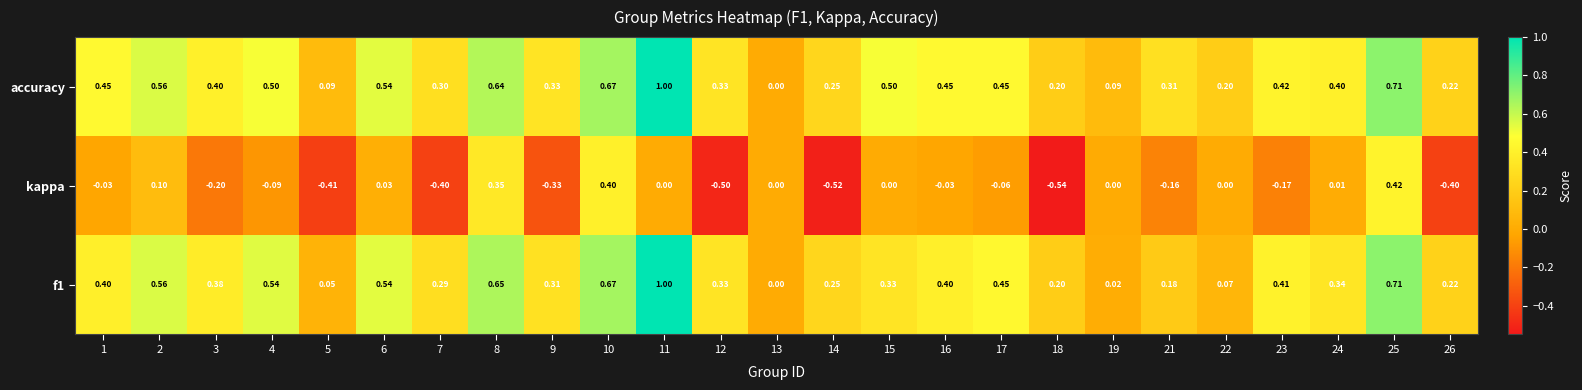

Is the value of accuracy at 11 greater than the value of f1 at 4?

Yes